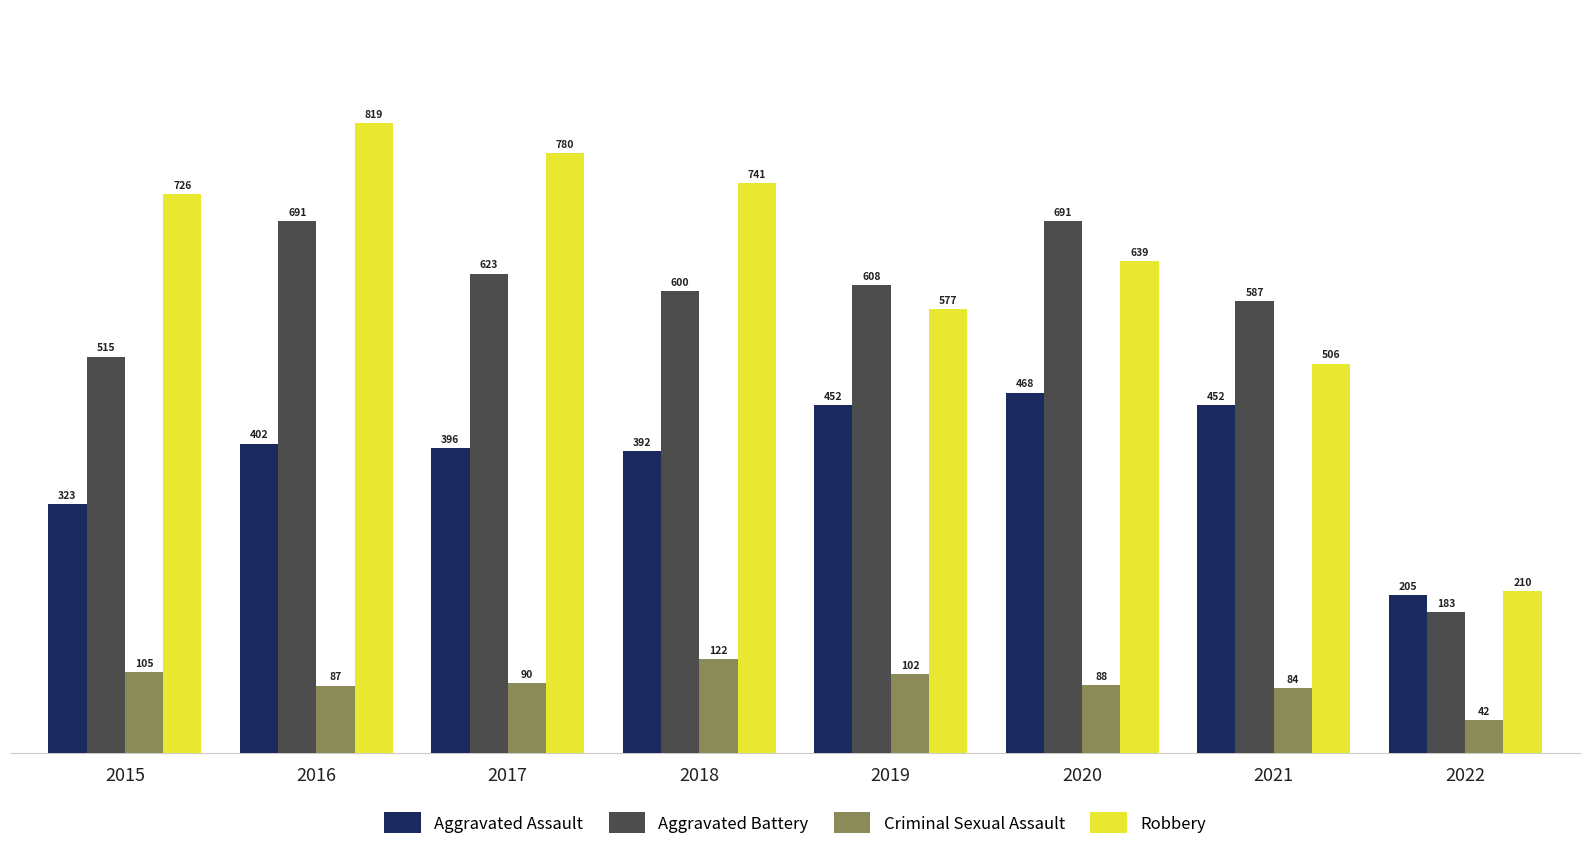

Count the number of categories in the chart.

8